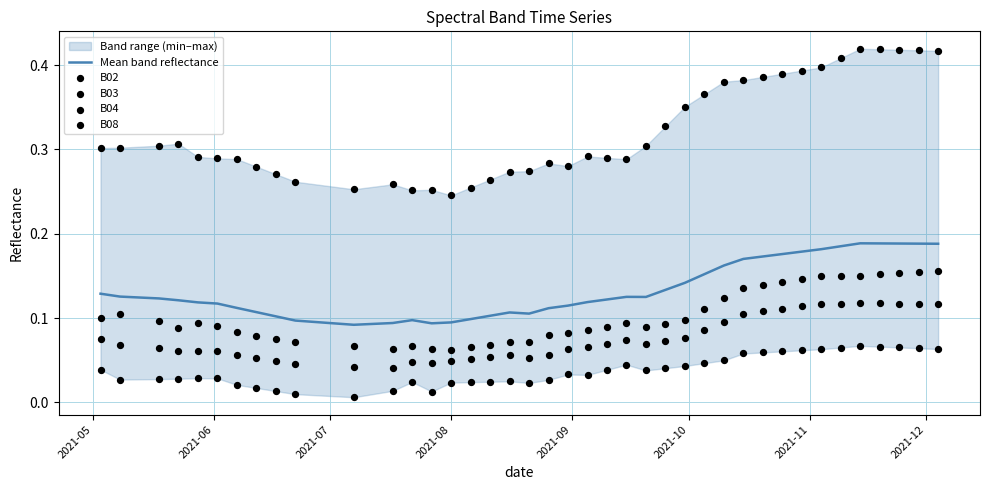

At how many categories does at least one series exceed 0?

40